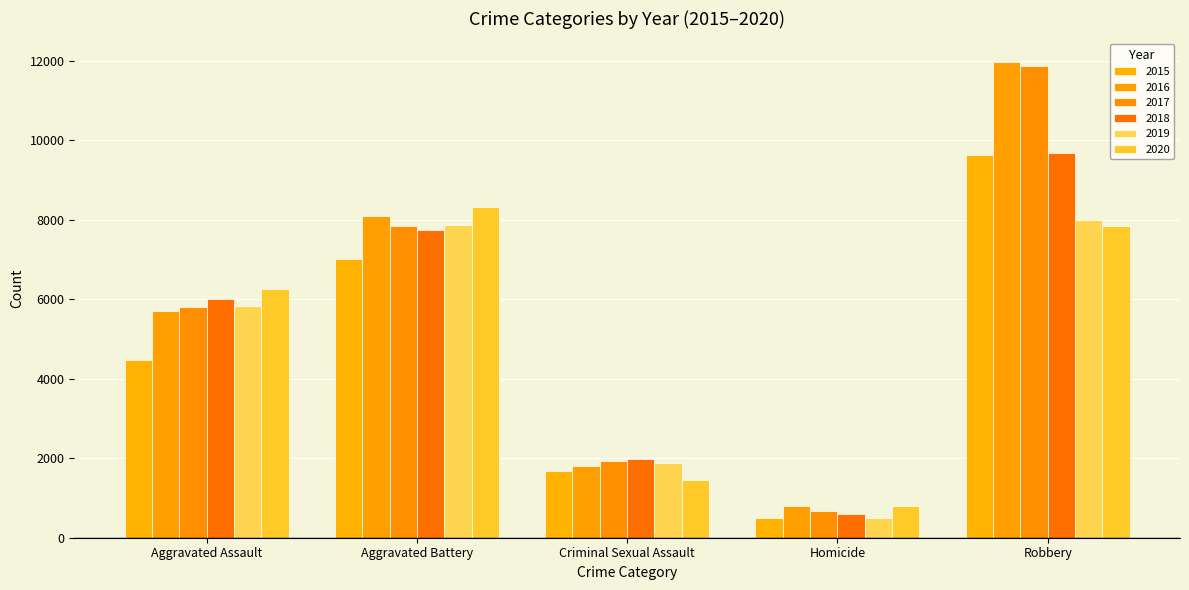

What is the label of the 4th bar from the left?

Homicide